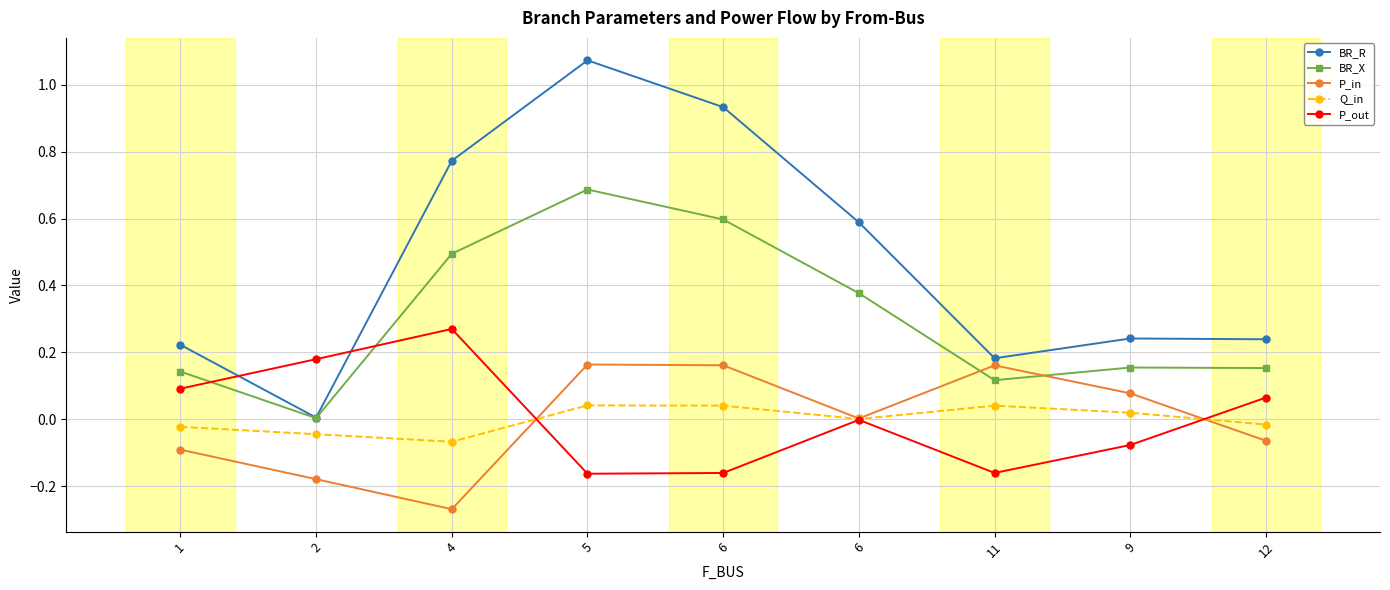

Reading left to right, transcribe all the data shown in this chart.

BR_R: 0.2	0.0	0.8	1.1	0.9	0.6	0.2	0.2	0.2
BR_X: 0.1	0.0	0.5	0.7	0.6	0.4	0.1	0.2	0.2
P_in: -0.1	-0.2	-0.3	0.2	0.2	0.0	0.2	0.1	-0.1
Q_in: -0.0	-0.0	-0.1	0.0	0.0	0.0	0.0	0.0	-0.0
P_out: 0.1	0.2	0.3	-0.2	-0.2	-0.0	-0.2	-0.1	0.1